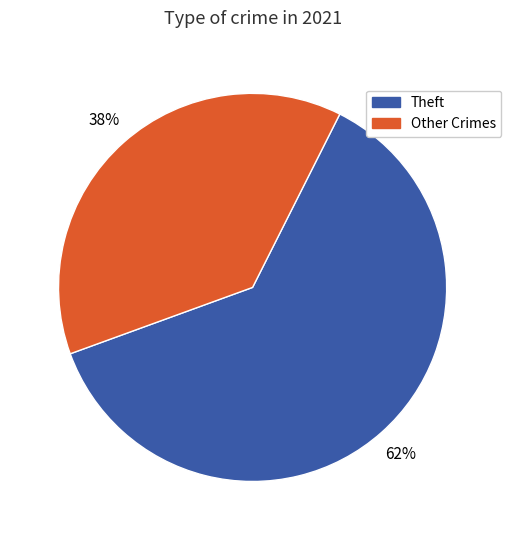

Combined, do Other Crimes and Theft account for over 50%?

Yes